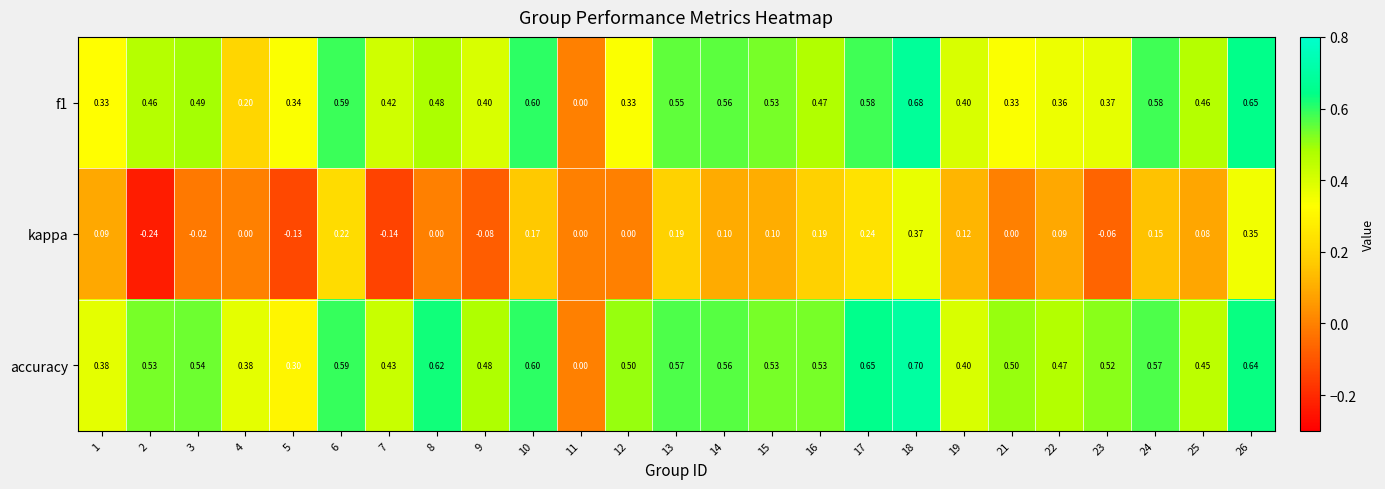

Which series has the largest total across all categories?

accuracy